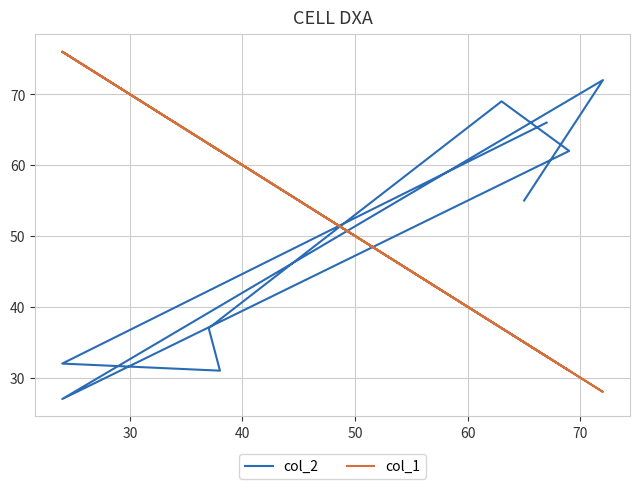

What is the maximum value shown in the chart?

76